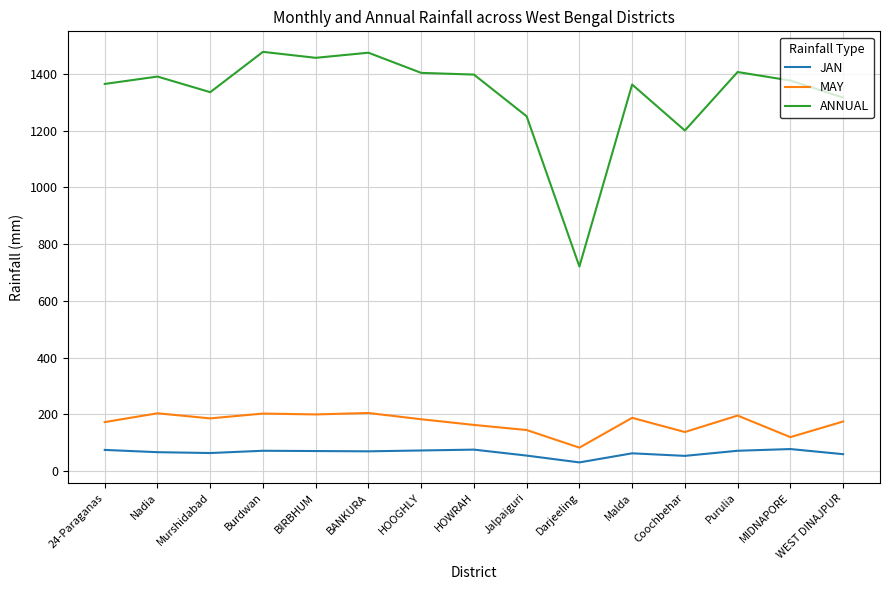

Count the number of categories in the chart.

15